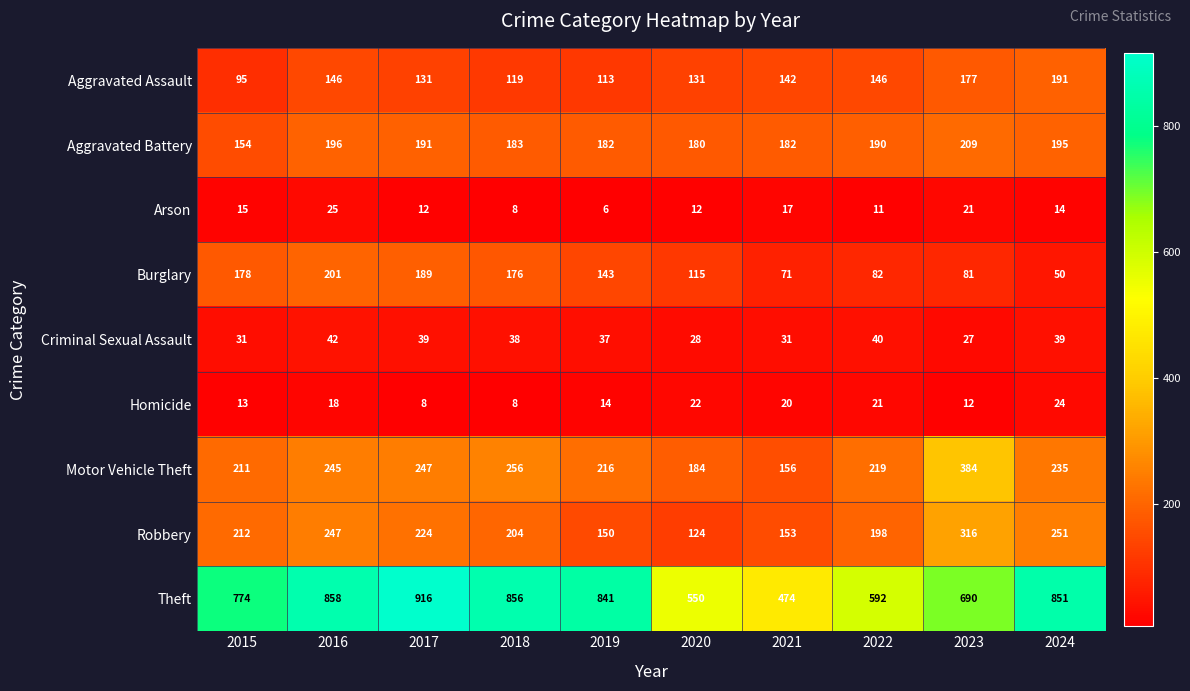

What is the difference between the maximum and second lowest values in the Aggravated Battery series?

29